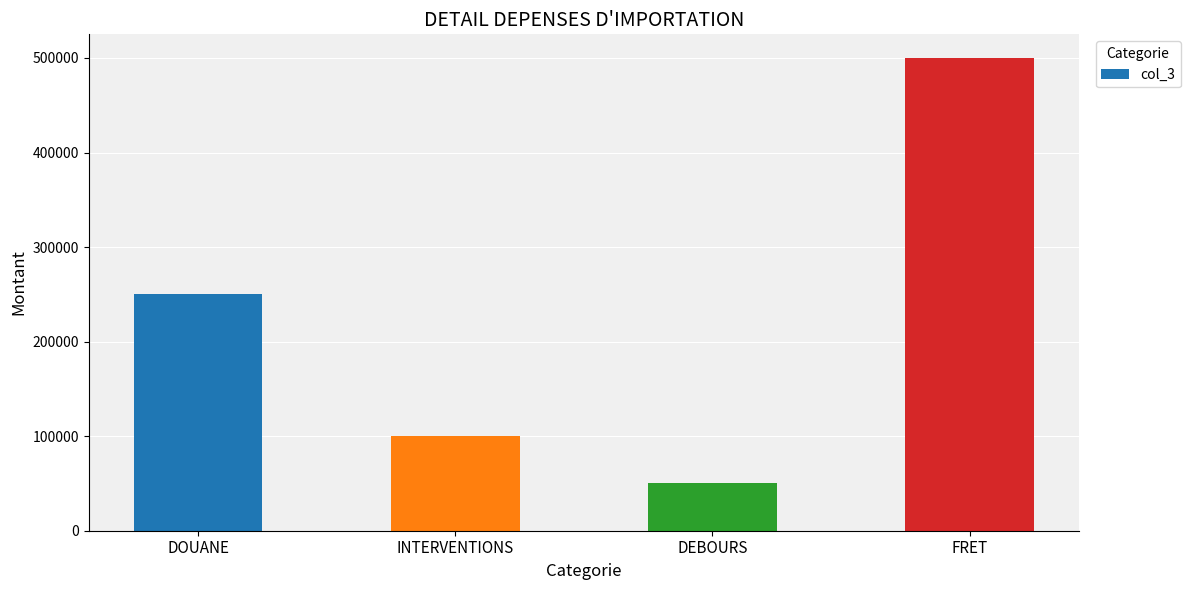

What position from the left is INTERVENTIONS?

2